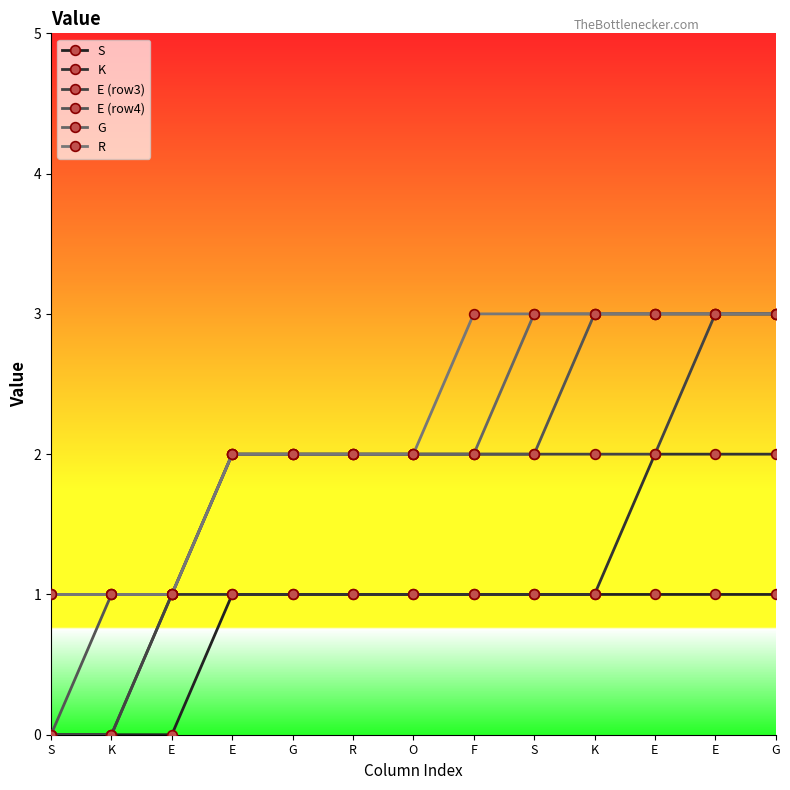

The value of R at E is 2. True or false?

False